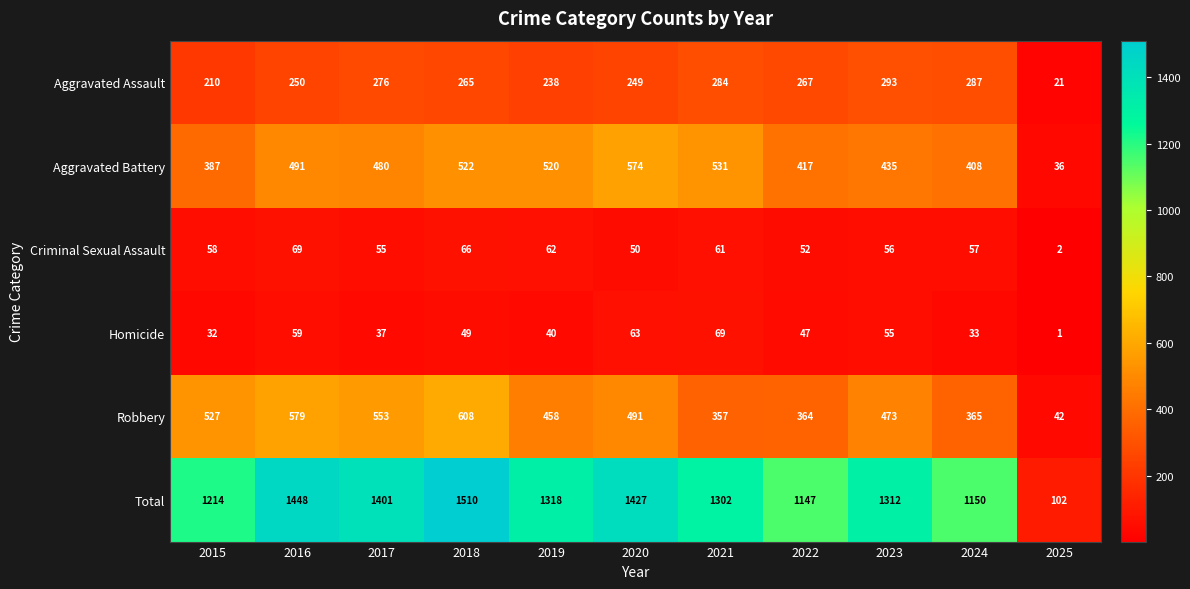

Where does the Robbery series first go above 473?

2015